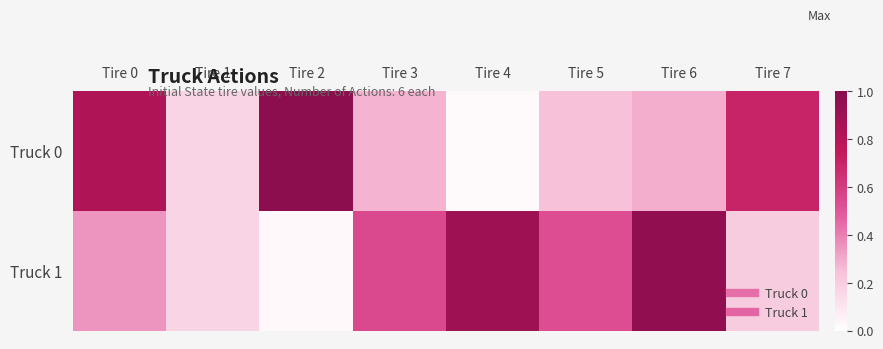

What is the total value across all series at Tire 6?

1.2